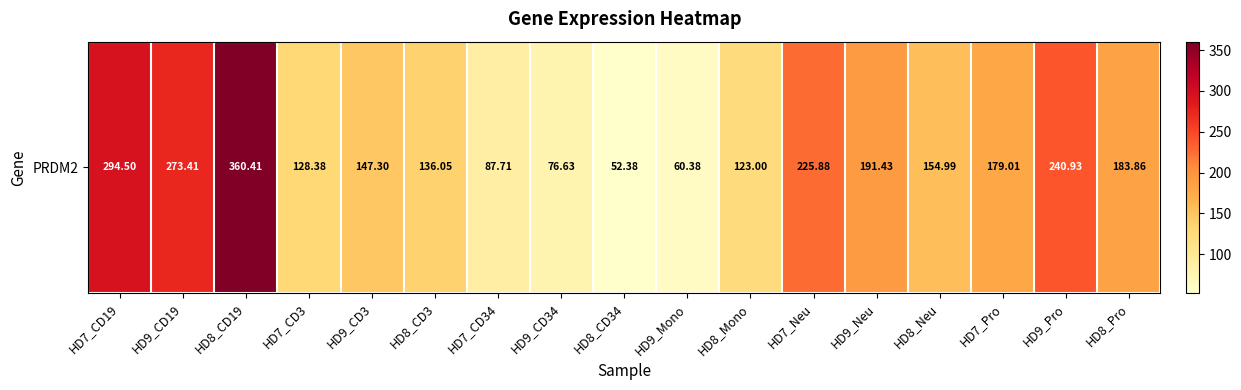

Reading left to right, transcribe all the data shown in this chart.

HD7_CD19=294.5	HD9_CD19=273.4	HD8_CD19=360.4	HD7_CD3=128.4	HD9_CD3=147.3	HD8_CD3=136.1	HD7_CD34=87.7	HD9_CD34=76.6	HD8_CD34=52.4	HD9_Mono=60.4	HD8_Mono=123.0	HD7_Neu=225.9	HD9_Neu=191.4	HD8_Neu=155.0	HD7_Pro=179.0	HD9_Pro=240.9	HD8_Pro=183.9